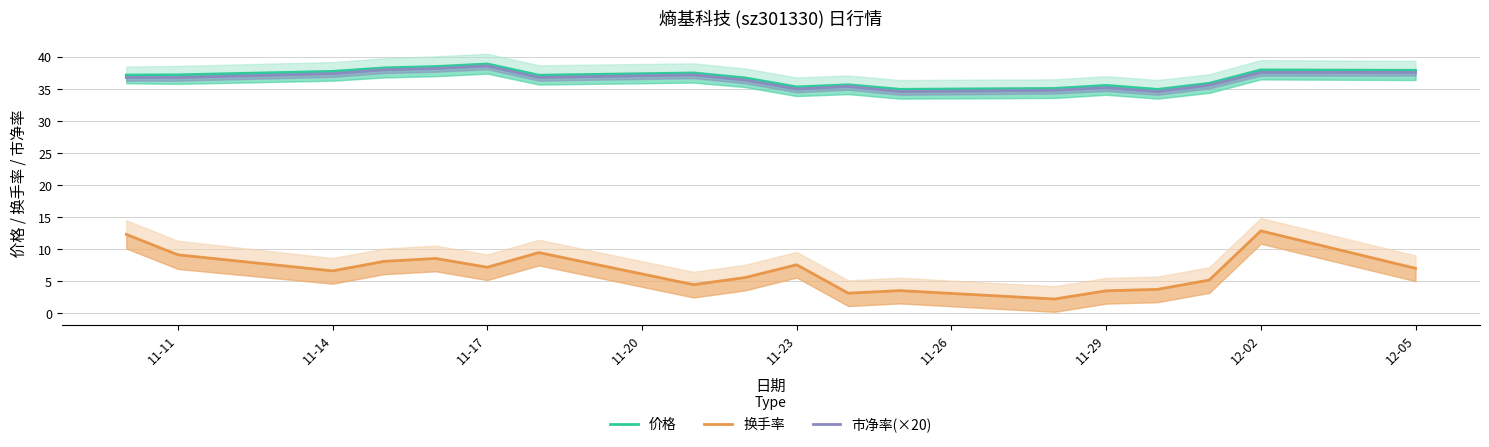

Reading left to right, list all the values displayed in this chart.

价格: 37.2	37.2	37.8	38.3	38.5	38.9	37.1	37.5	36.7	35.3	35.6	35.0	35.1	35.6	34.9	35.9	38.0	37.9
换手率: 12.3	9.1	6.6	8.1	8.5	7.2	9.5	4.5	5.6	7.6	3.1	3.5	2.2	3.5	3.7	5.2	12.8	7.0
市净率(×20): 36.8	36.8	37.4	38.0	38.2	38.6	36.8	37.2	36.4	35.0	35.4	34.6	34.8	35.2	34.6	35.6	37.6	37.6